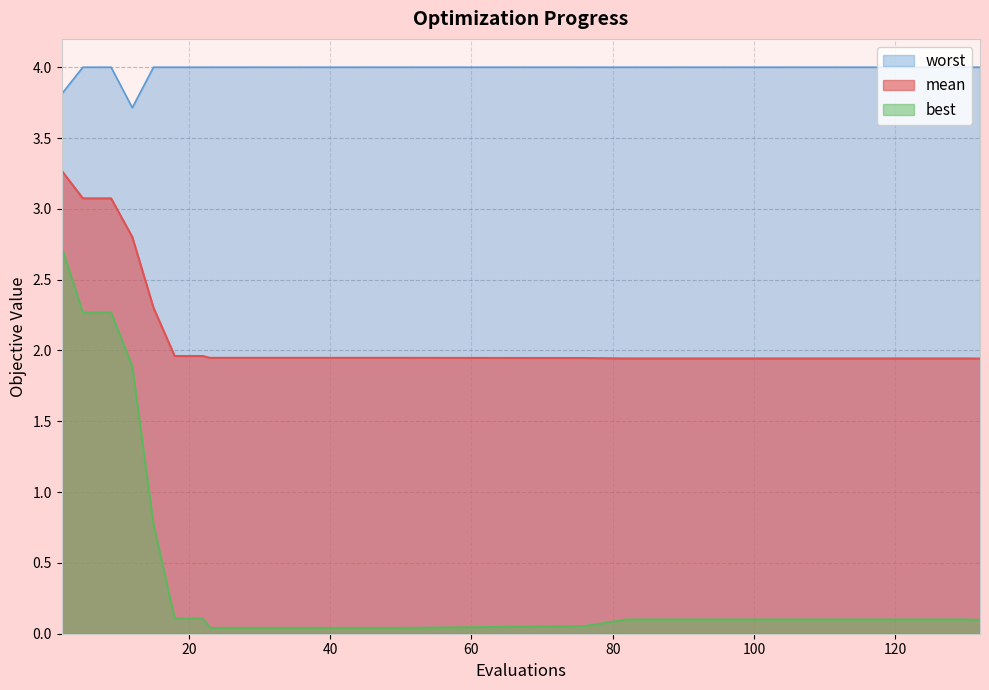

What is the highest value of the best series?

2.7